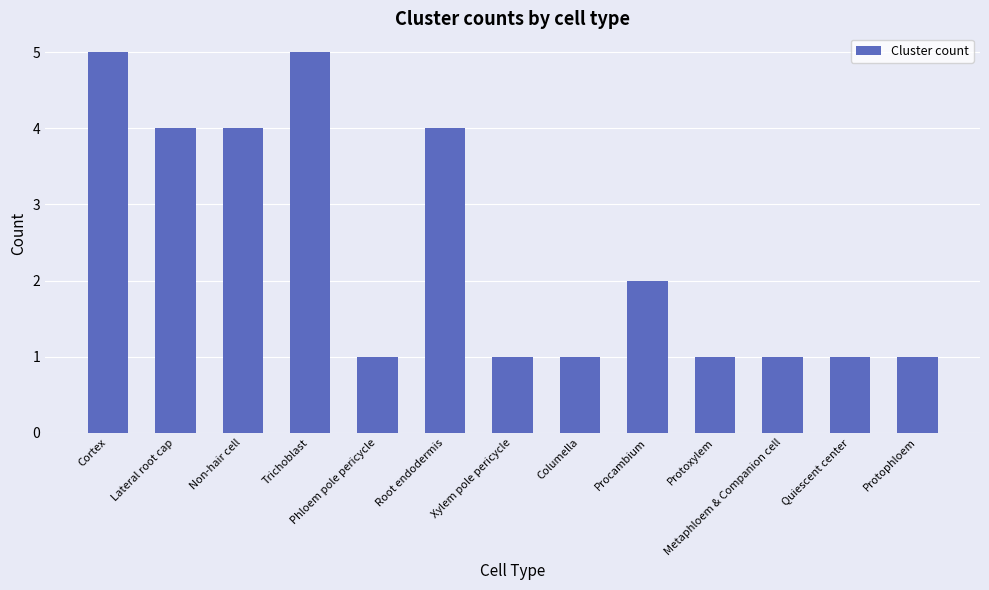

What is the change in value from Cortex to Lateral root cap?

-1